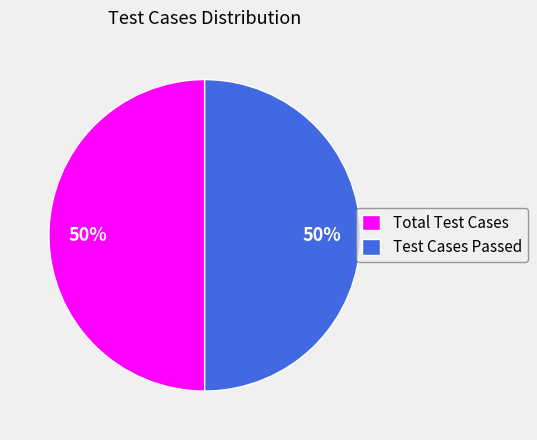

How many segments does this pie chart have?

2